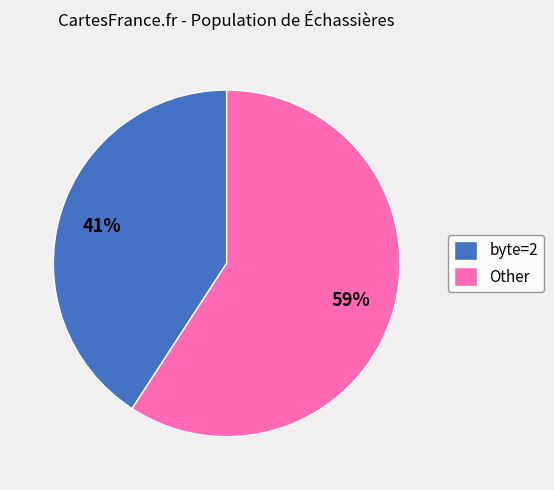

Is there any slice that represents more than half of the pie?

Yes